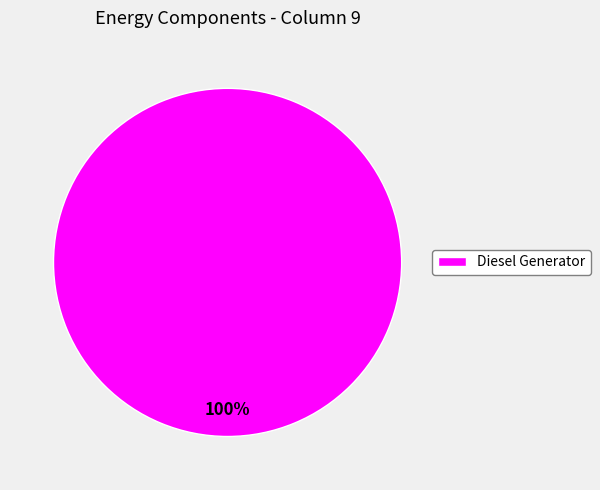

Does any single category account for the majority?

Yes